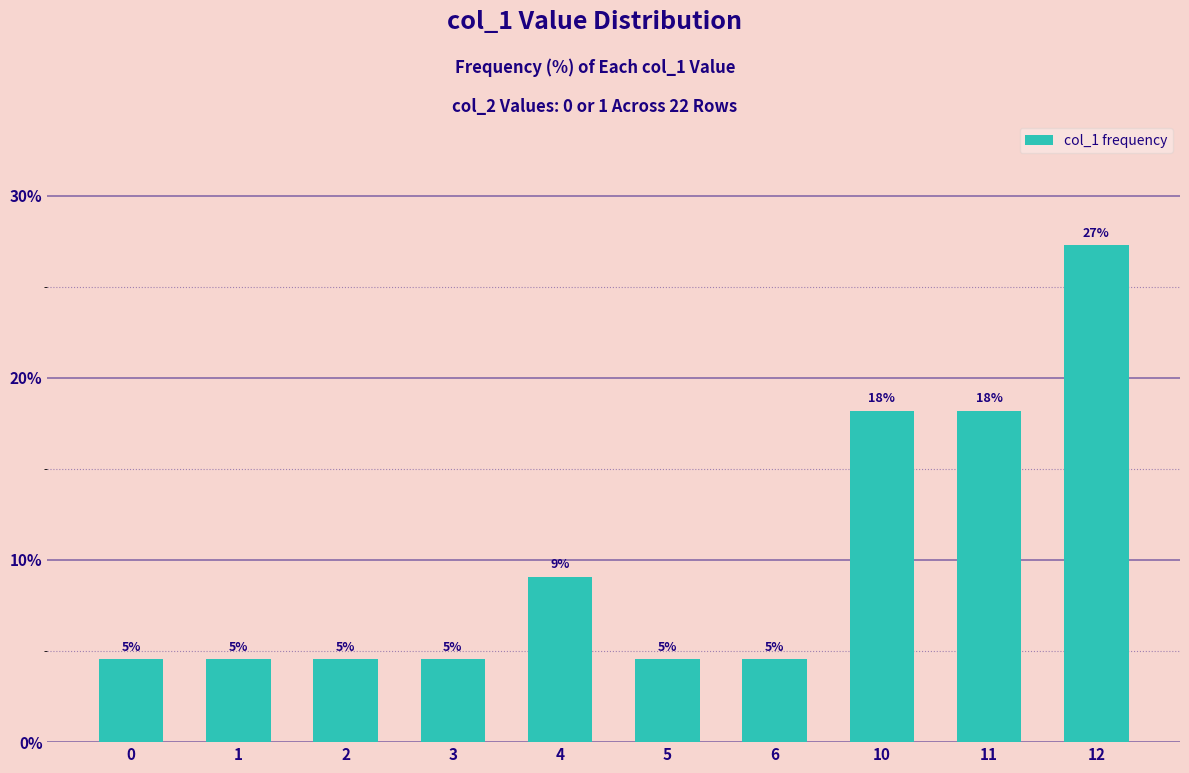

Reading left to right, extract all data points from this chart.

4.5	4.5	4.5	4.5	9.1	4.5	4.5	18.2	18.2	27.3